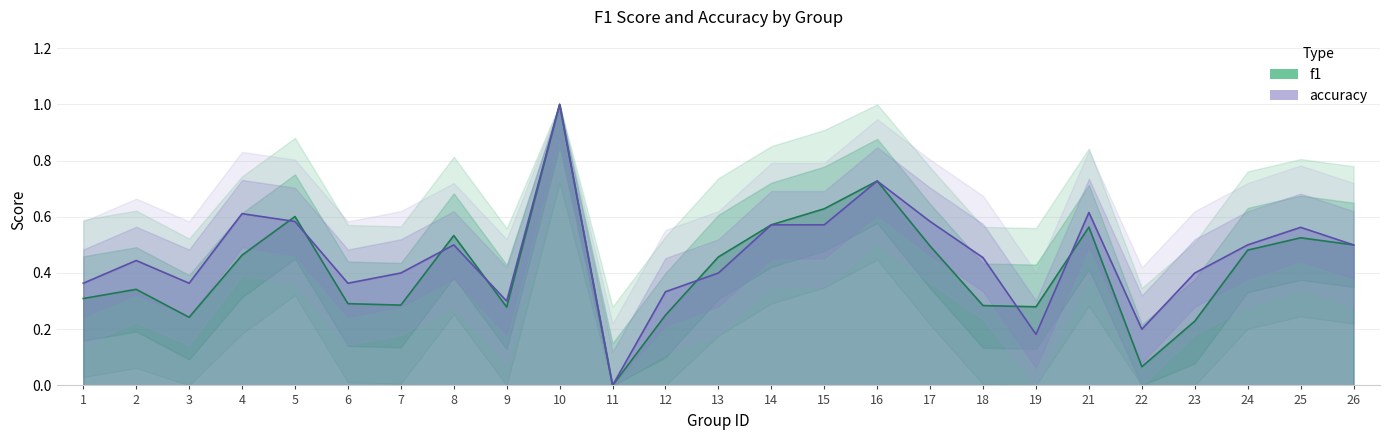

After their last crossing, which series has the higher values: f1 or accuracy?

accuracy